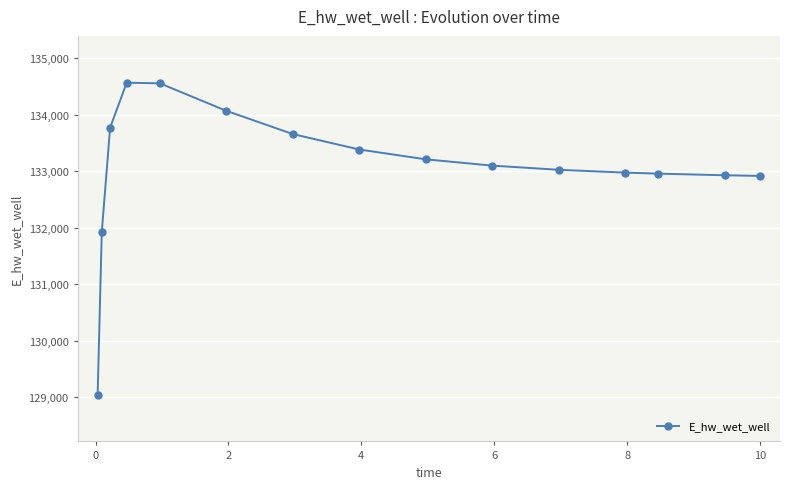

True or false: there are more than 0 points higher than both neighbors.

True